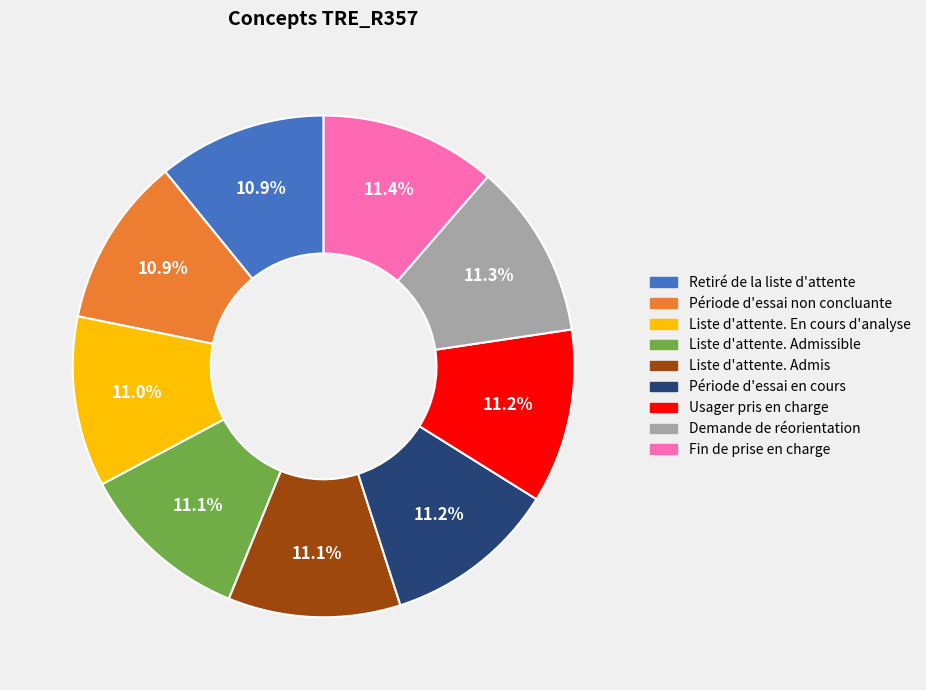

Does any single category account for the majority?

No